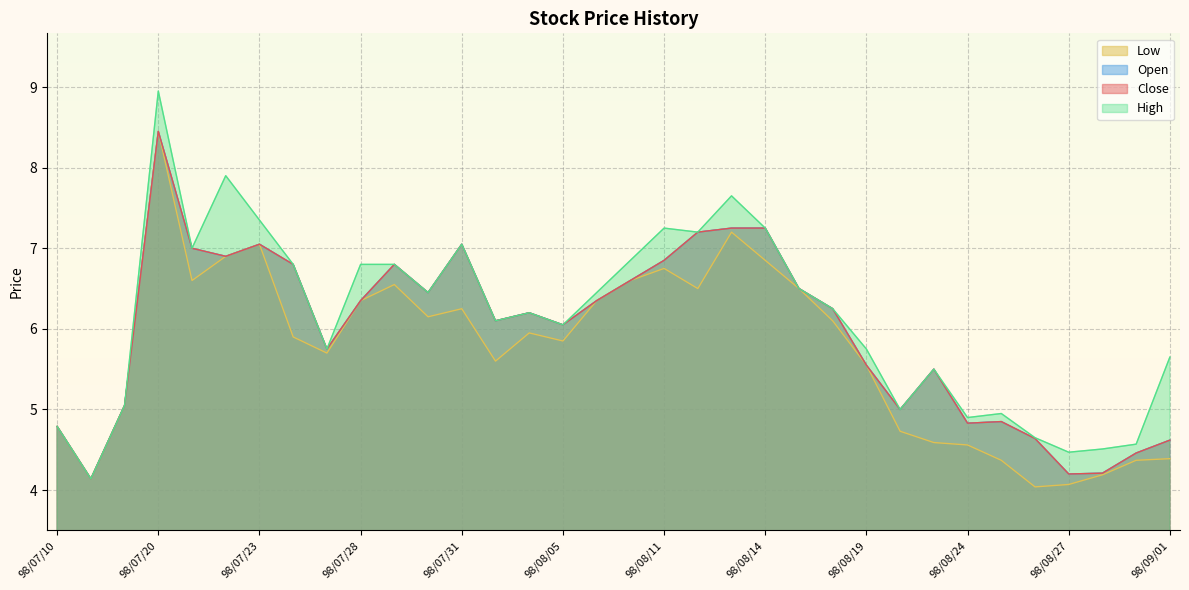

What is the sum of the Open values at 98/08/17 and 98/08/10?

13.1